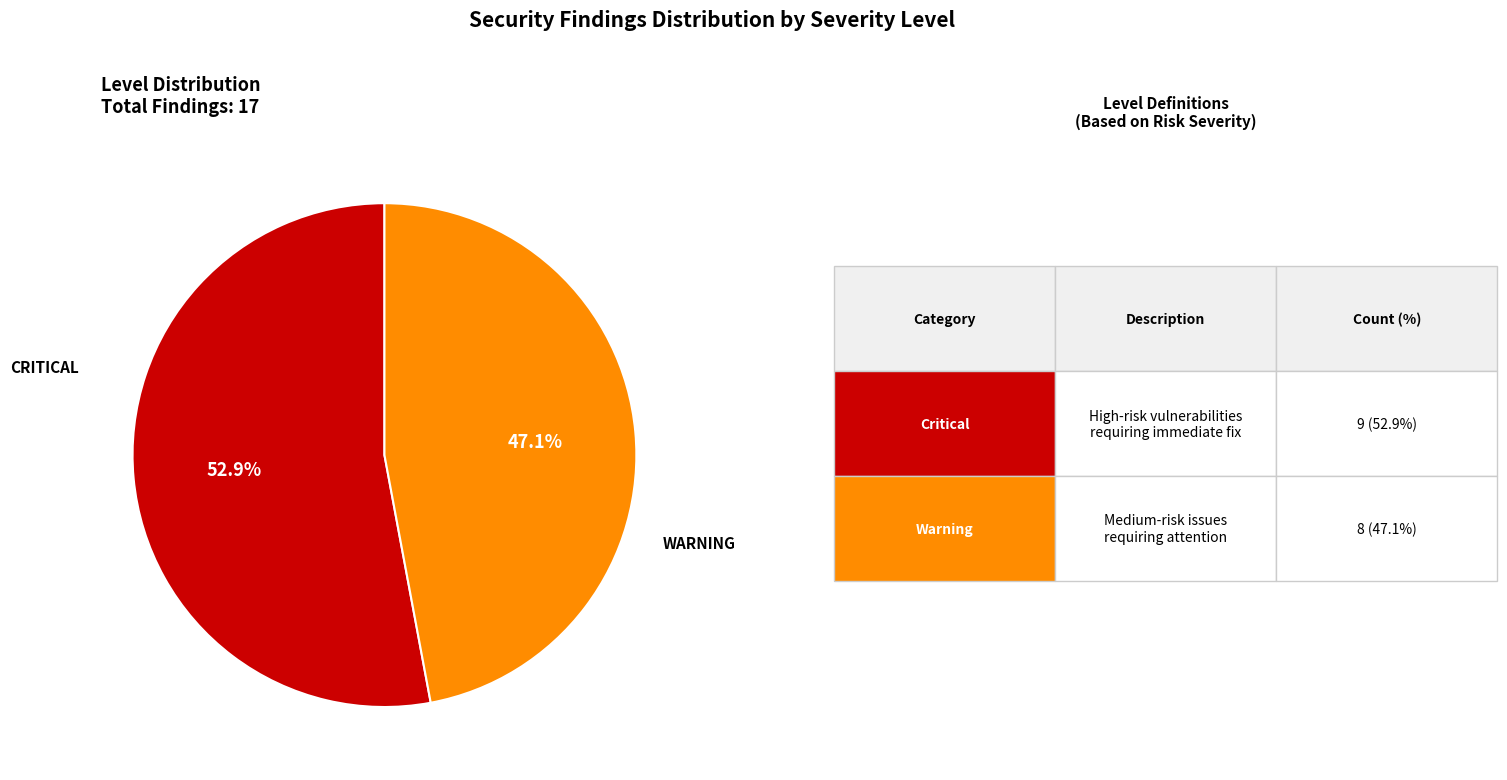

Is there a majority slice in this chart?

Yes